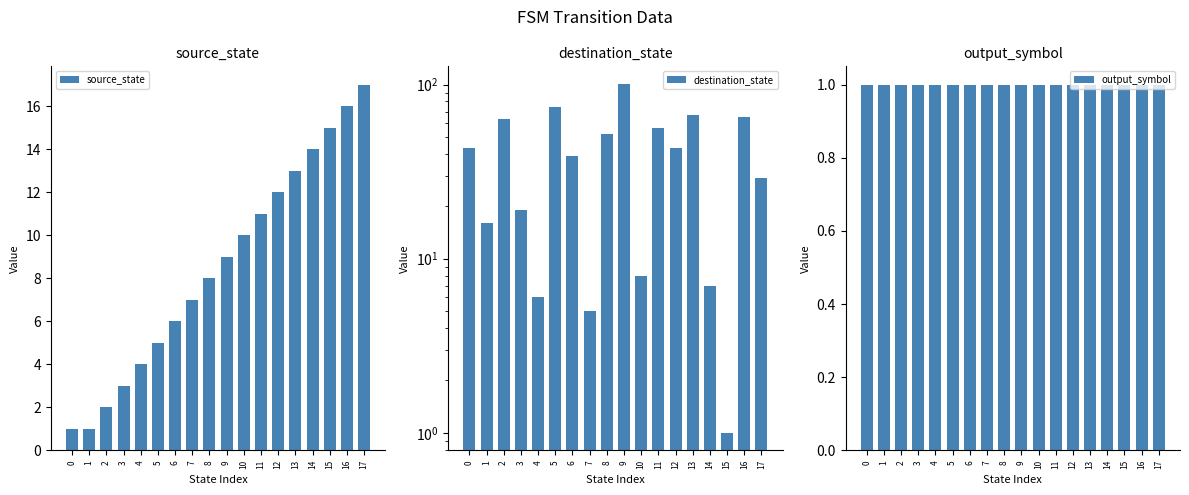

Reading right to left, transcribe all the data shown in this chart.

source_state: 17	16	15	14	13	12	11	10	9	8	7	6	5	4	3	2	1	1
destination_state: 29	65	1	7	67	43	56	8	101	52	5	39	74	6	19	63	16	43
output_symbol: 1	1	1	1	1	1	1	1	1	1	1	1	1	1	1	1	1	1